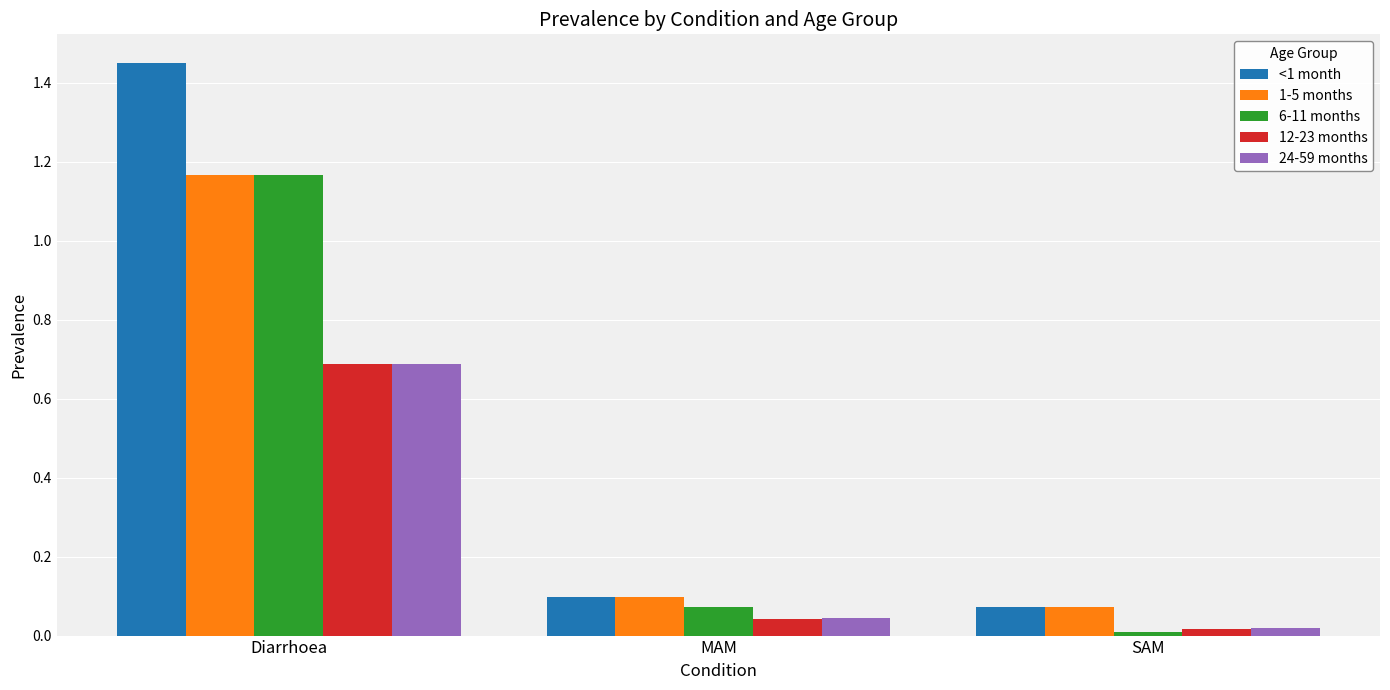

What is the average value of the 1-5 months series?

0.4